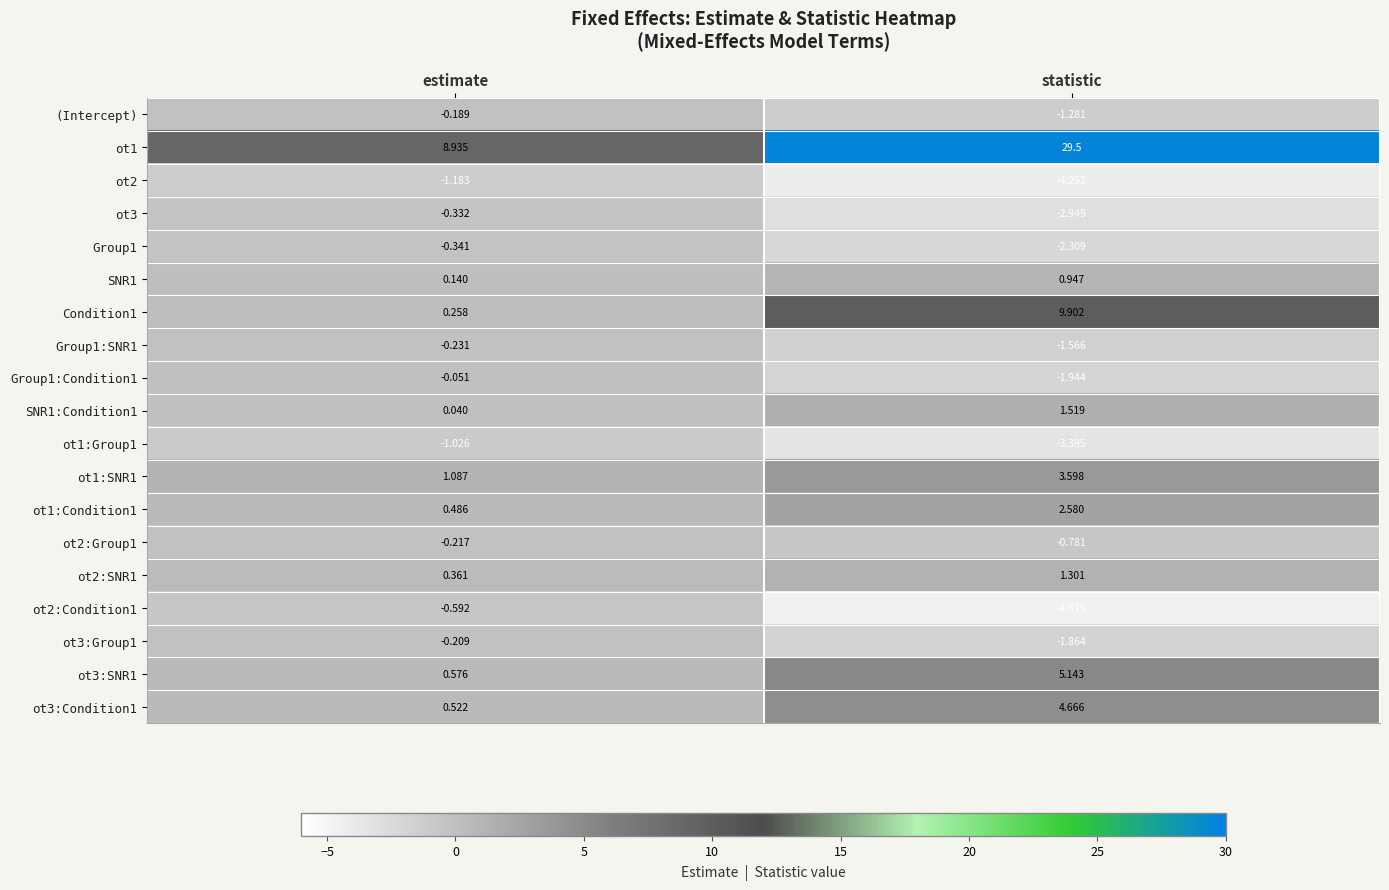

At which category is the sum across all series the highest?

statistic